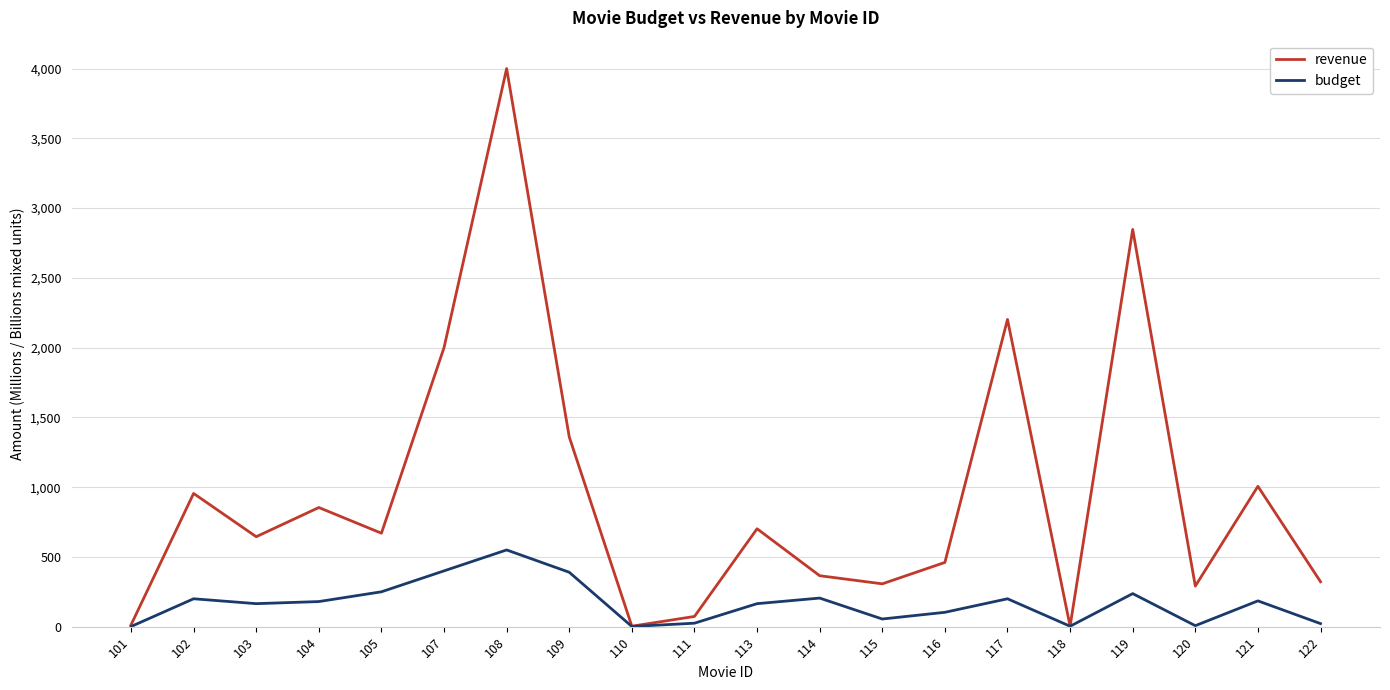

What is the average value of the budget series?

167.2